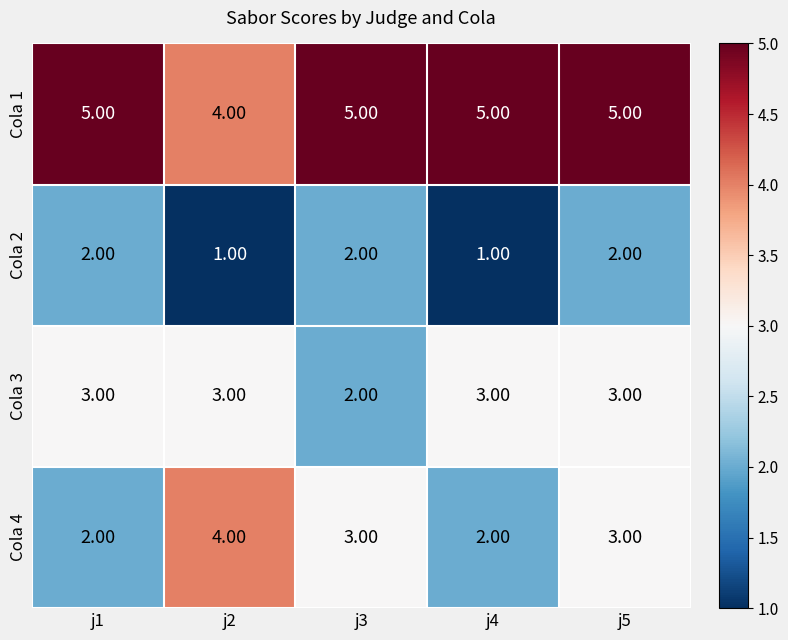

Rank the series by their maximum value, from lowest to highest.

Cola 2, Cola 3, Cola 4, Cola 1